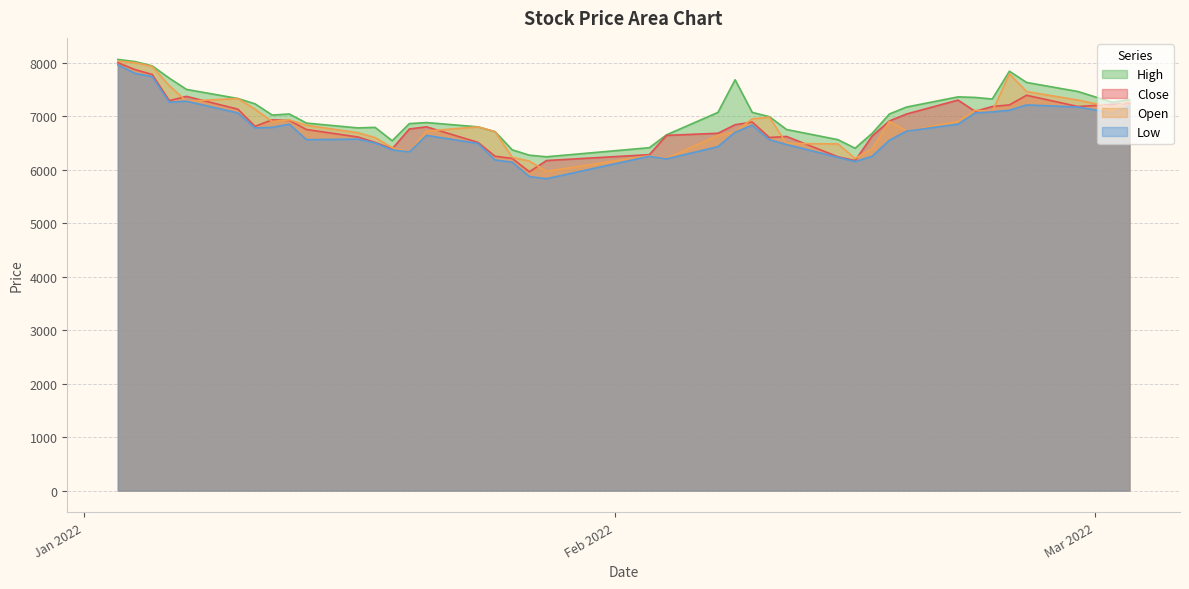

Reading left to right, extract all data points from this chart.

Close: 2022-01-03=8000	2022-01-04=7870	2022-01-05=7780	2022-01-06=7290	2022-01-07=7370	2022-01-10=7130	2022-01-11=6810	2022-01-12=6930	2022-01-13=6920	2022-01-14=6750	2022-01-17=6610	2022-01-18=6510	2022-01-19=6390	2022-01-20=6760	2022-01-21=6800	2022-01-24=6510	2022-01-25=6250	2022-01-26=6210	2022-01-27=5960	2022-01-28=6170	2022-02-03=6280	2022-02-04=6640	2022-02-07=6680	2022-02-08=6840	2022-02-09=6890	2022-02-10=6600	2022-02-11=6620	2022-02-14=6240	2022-02-15=6170	2022-02-16=6630	2022-02-17=6910	2022-02-18=7040	2022-02-21=7300	2022-02-22=7090	2022-02-23=7180	2022-02-24=7210	2022-02-25=7390	2022-02-28=7180	2022-03-02=7220	2022-03-03=7240
Open: 2022-01-03=8030	2022-01-04=8000	2022-01-05=7930	2022-01-06=7570	2022-01-07=7280	2022-01-10=7330	2022-01-11=7130	2022-01-12=6900	2022-01-13=6930	2022-01-14=6830	2022-01-17=6690	2022-01-18=6600	2022-01-19=6410	2022-01-20=6330	2022-01-21=6720	2022-01-24=6800	2022-01-25=6710	2022-01-26=6230	2022-01-27=6160	2022-01-28=5970	2022-02-03=6260	2022-02-04=6210	2022-02-07=6640	2022-02-08=6710	2022-02-09=6950	2022-02-10=6980	2022-02-11=6490	2022-02-14=6480	2022-02-15=6210	2022-02-16=6390	2022-02-17=6900	2022-02-18=6720	2022-02-21=6900	2022-02-22=7110	2022-02-23=7090	2022-02-24=7790	2022-02-25=7460	2022-02-28=7300	2022-03-02=7170	2022-03-03=7280
High: 2022-01-03=8060	2022-01-04=8020	2022-01-05=7940	2022-01-06=7710	2022-01-07=7500	2022-01-10=7330	2022-01-11=7230	2022-01-12=7020	2022-01-13=7040	2022-01-14=6870	2022-01-17=6780	2022-01-18=6790	2022-01-19=6540	2022-01-20=6860	2022-01-21=6880	2022-01-24=6800	2022-01-25=6710	2022-01-26=6370	2022-01-27=6270	2022-01-28=6240	2022-02-03=6410	2022-02-04=6650	2022-02-07=7070	2022-02-08=7680	2022-02-09=7070	2022-02-10=6990	2022-02-11=6750	2022-02-14=6560	2022-02-15=6400	2022-02-16=6680	2022-02-17=7040	2022-02-18=7170	2022-02-21=7360	2022-02-22=7350	2022-02-23=7320	2022-02-24=7840	2022-02-25=7630	2022-02-28=7460	2022-03-02=7260	2022-03-03=7310
Low: 2022-01-03=7960	2022-01-04=7800	2022-01-05=7740	2022-01-06=7260	2022-01-07=7280	2022-01-10=7060	2022-01-11=6780	2022-01-12=6790	2022-01-13=6850	2022-01-14=6560	2022-01-17=6570	2022-01-18=6500	2022-01-19=6370	2022-01-20=6330	2022-01-21=6640	2022-01-24=6490	2022-01-25=6180	2022-01-26=6140	2022-01-27=5870	2022-01-28=5830	2022-02-03=6250	2022-02-04=6200	2022-02-07=6430	2022-02-08=6700	2022-02-09=6830	2022-02-10=6560	2022-02-11=6470	2022-02-14=6230	2022-02-15=6150	2022-02-16=6250	2022-02-17=6550	2022-02-18=6720	2022-02-21=6850	2022-02-22=7060	2022-02-23=7080	2022-02-24=7110	2022-02-25=7210	2022-02-28=7170	2022-03-02=7060	2022-03-03=7190